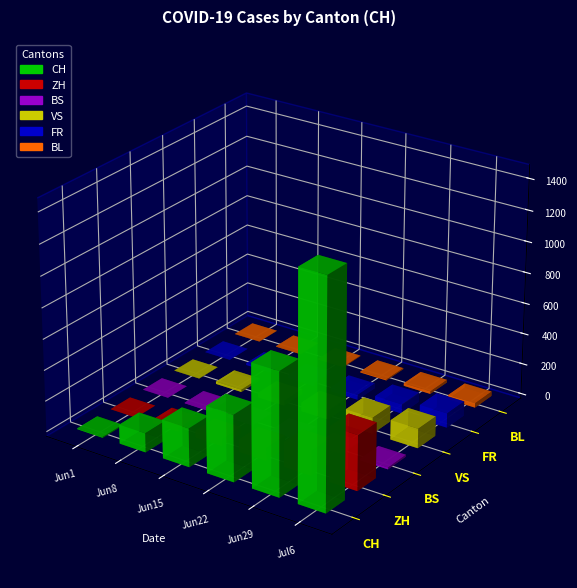

Is it true that BS equals 7 at 2020-06-22?

True